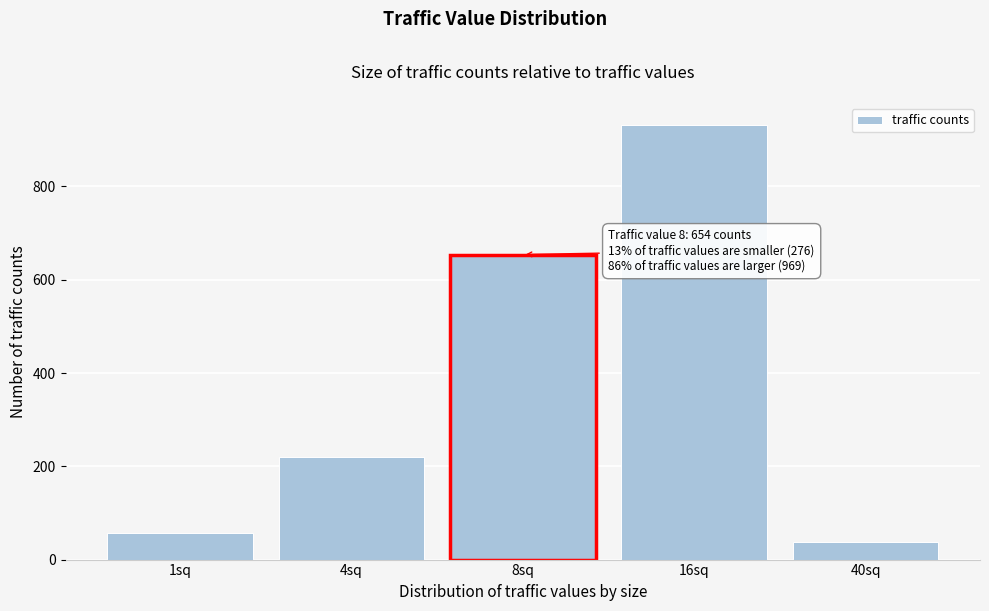

Reading left to right, transcribe all the data shown in this chart.

56	220	654	932	37